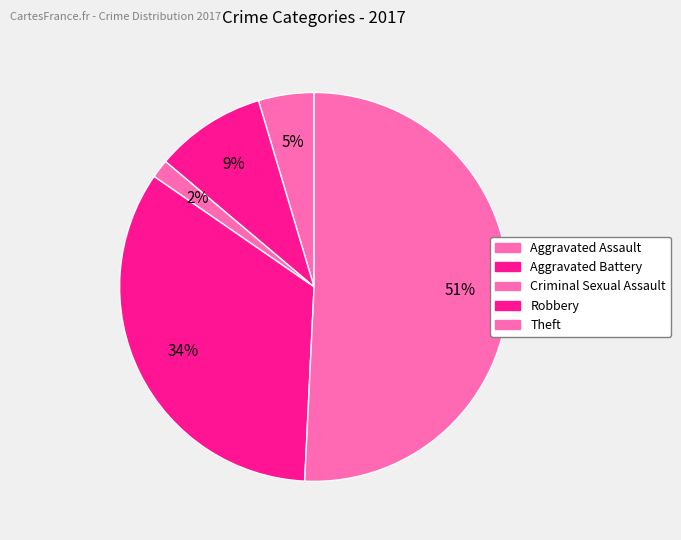

How many slices are in this pie chart?

5